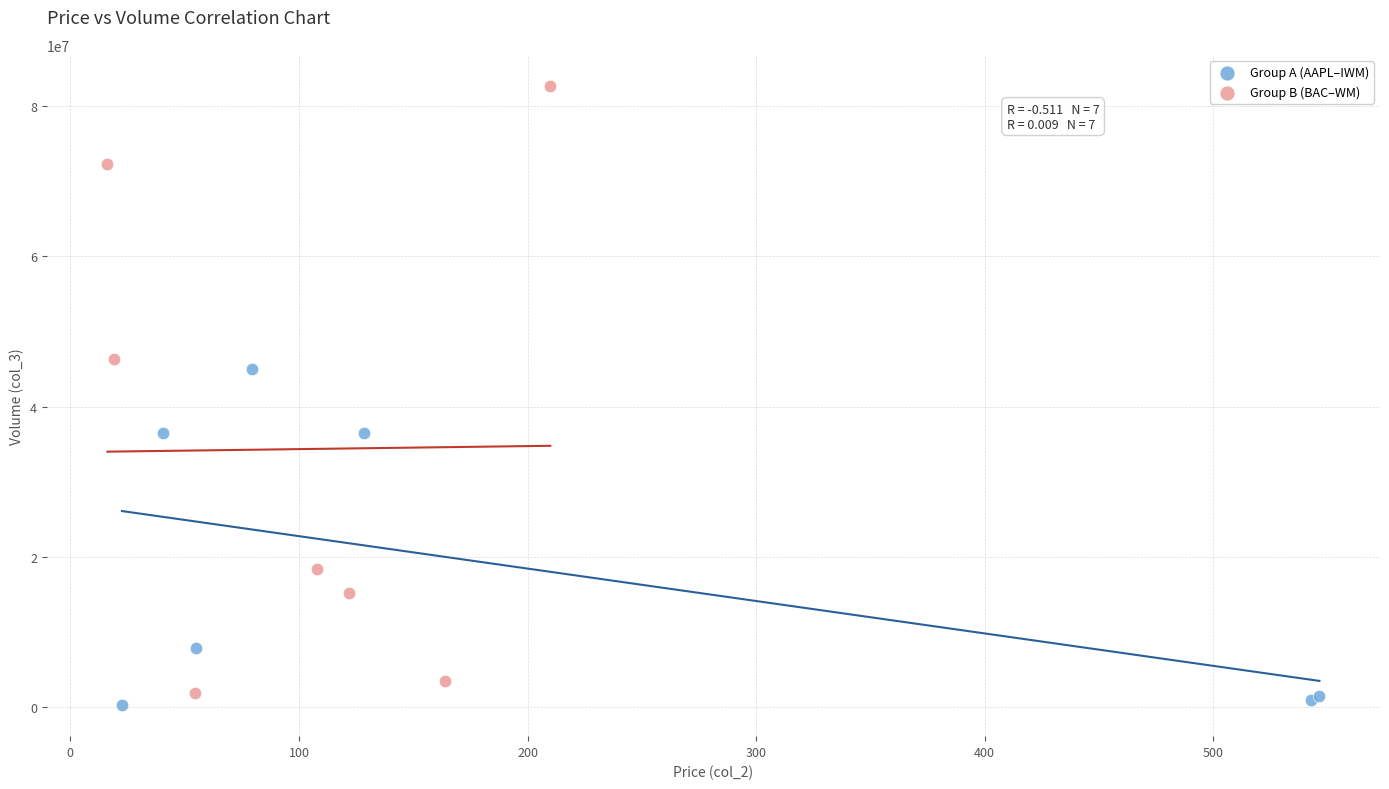

Which series has the largest Y range (max minus min)?

Group B (BAC–WM)